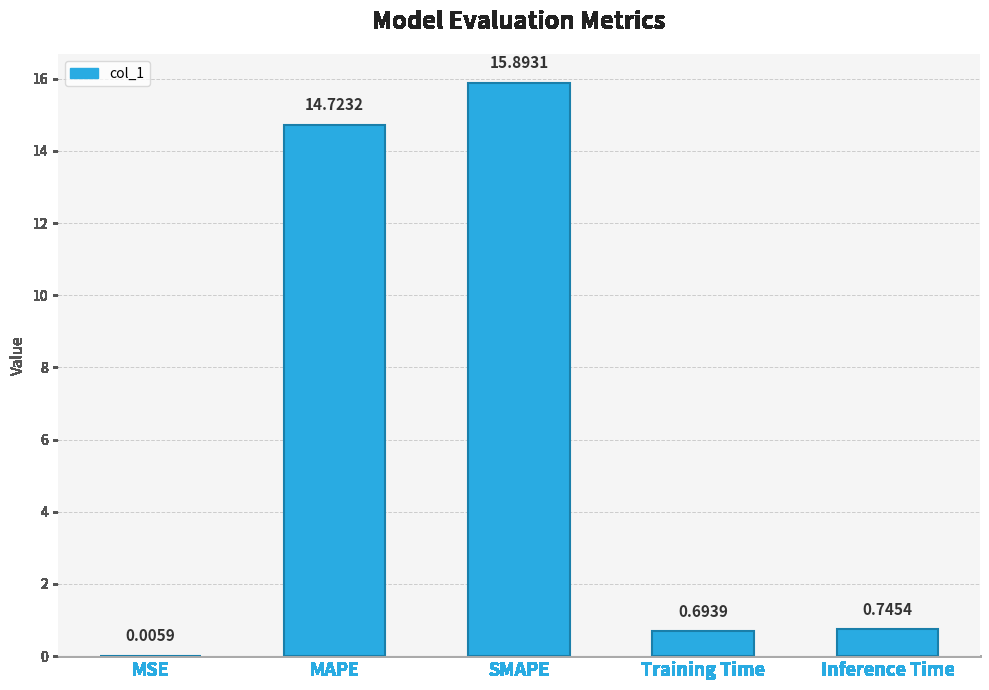

What is the change in value from MSE to SMAPE?

+15.9